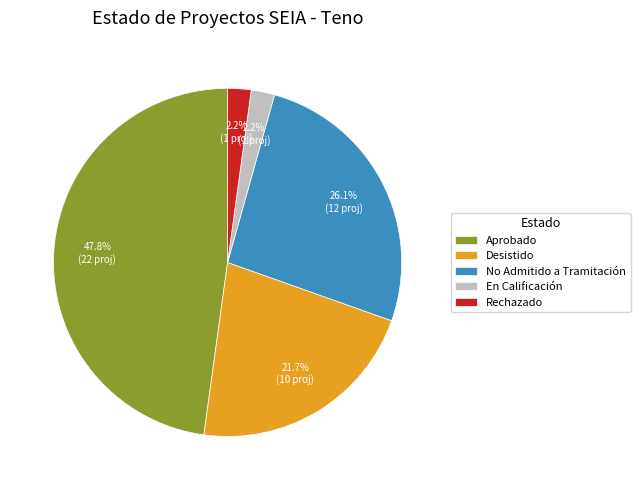

The Aprobado slice represents 56% of the pie. True or false?

False